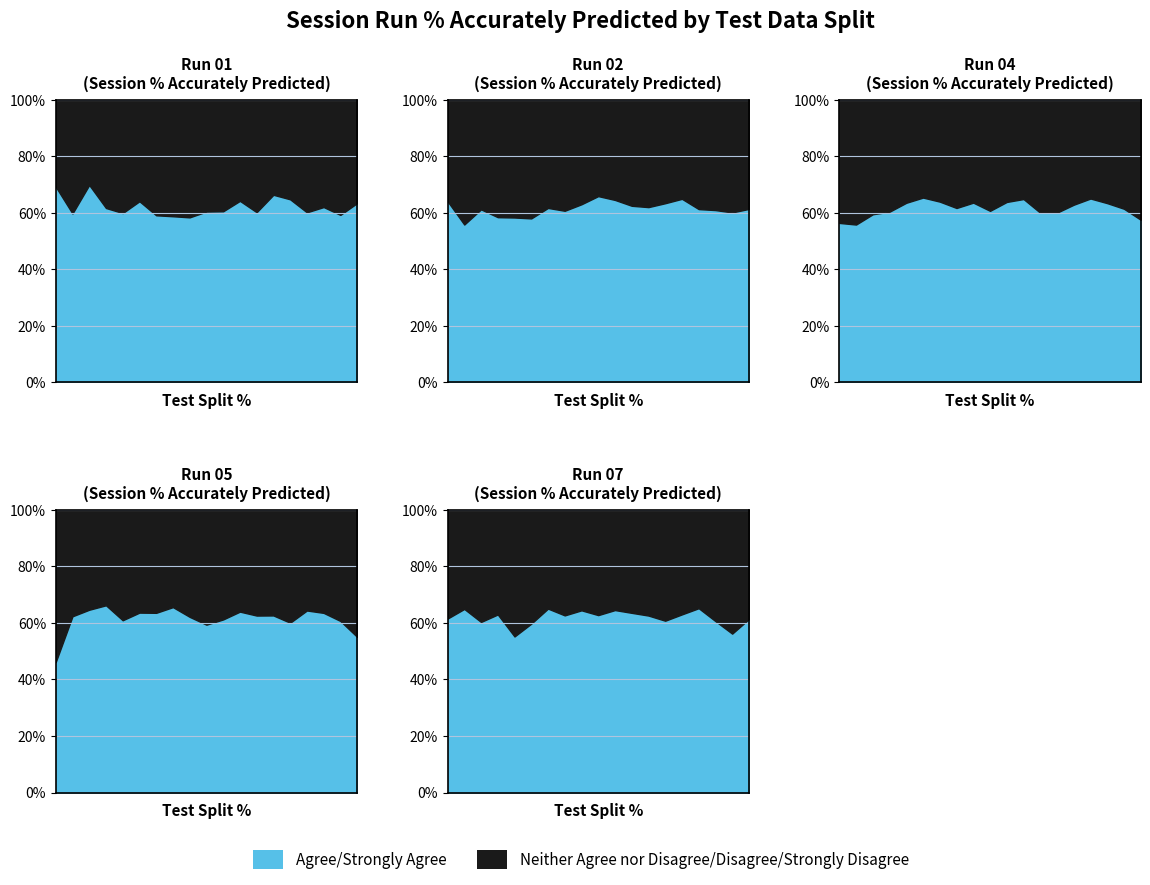

Rank the series by their maximum value, from lowest to highest.

Run 07, Run 04, Run 02, Run 05, Run 01